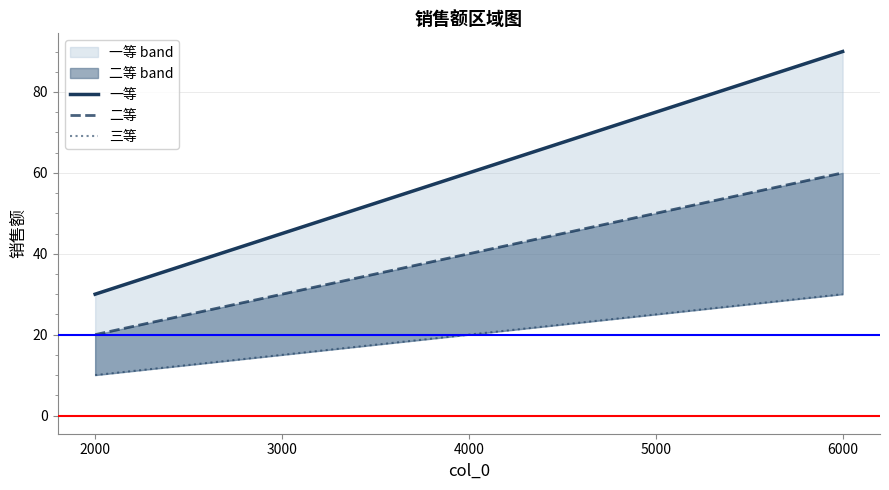

Which series has the largest total across all categories?

一等